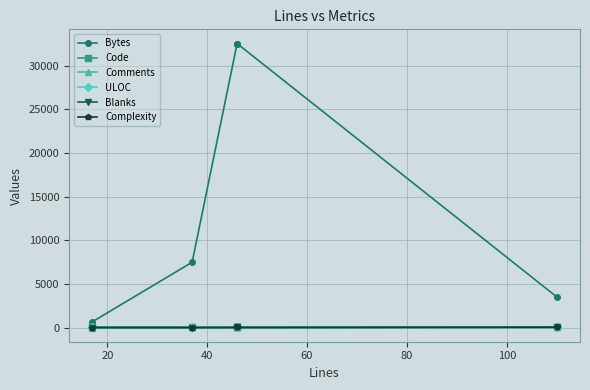

Is this an area chart (filled region under the line)?

No